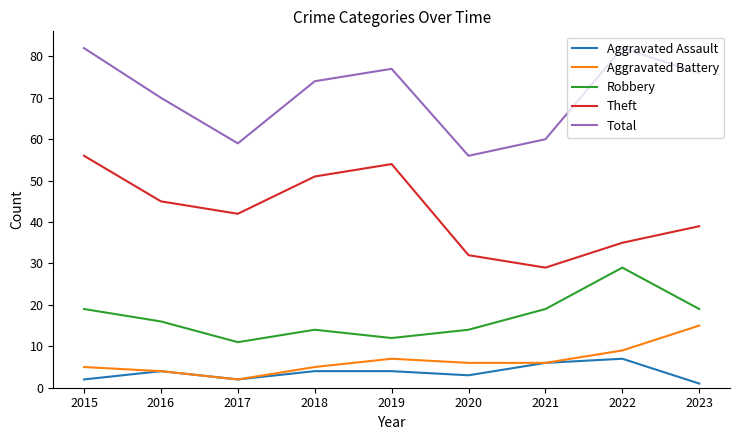

Which category has the lowest value in the Total series?

2020